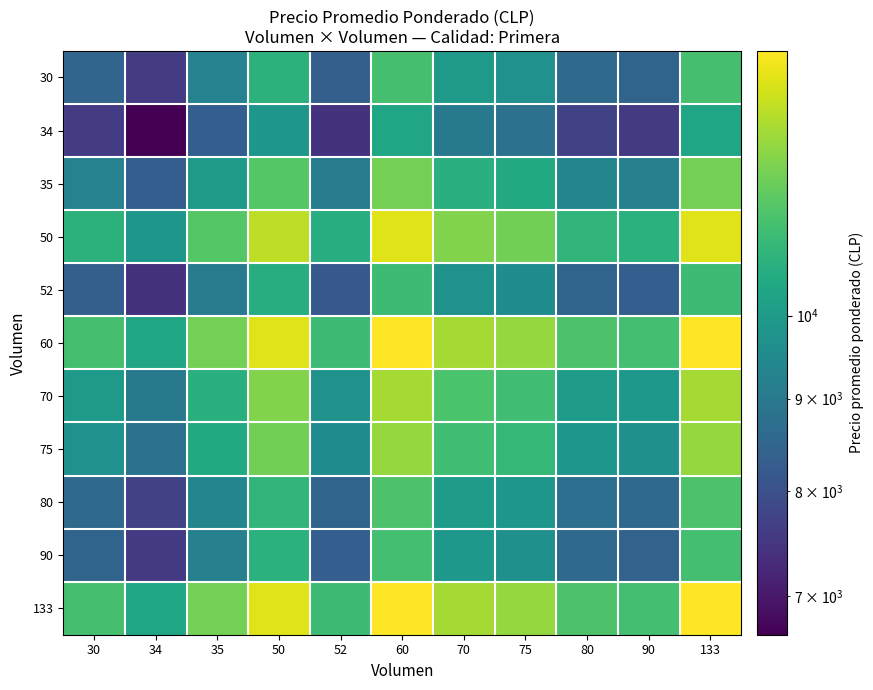

At how many categories does at least one series exceed 10321?

11